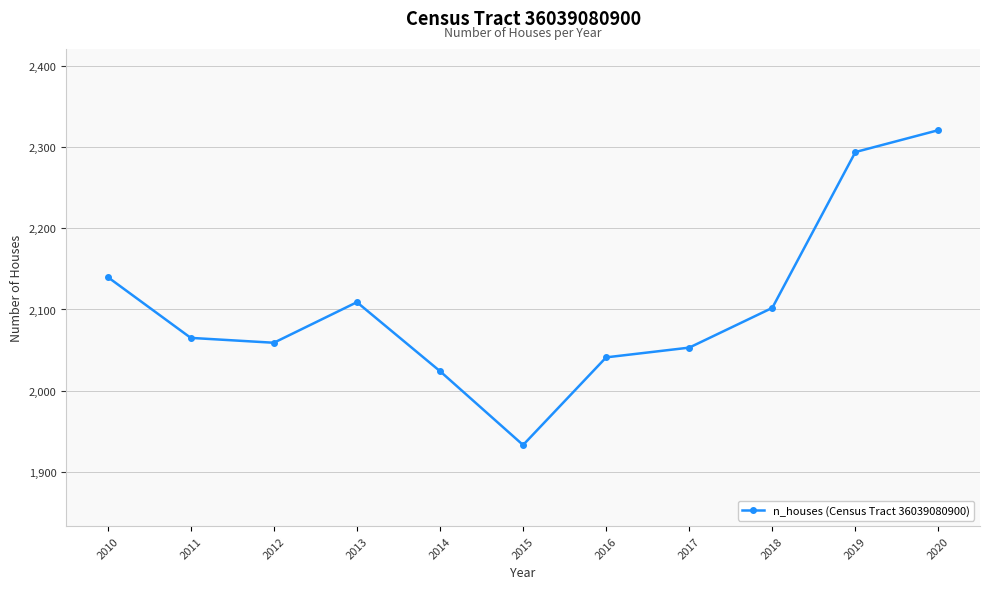

True or false: there are more than 2 points higher than both neighbors.

False